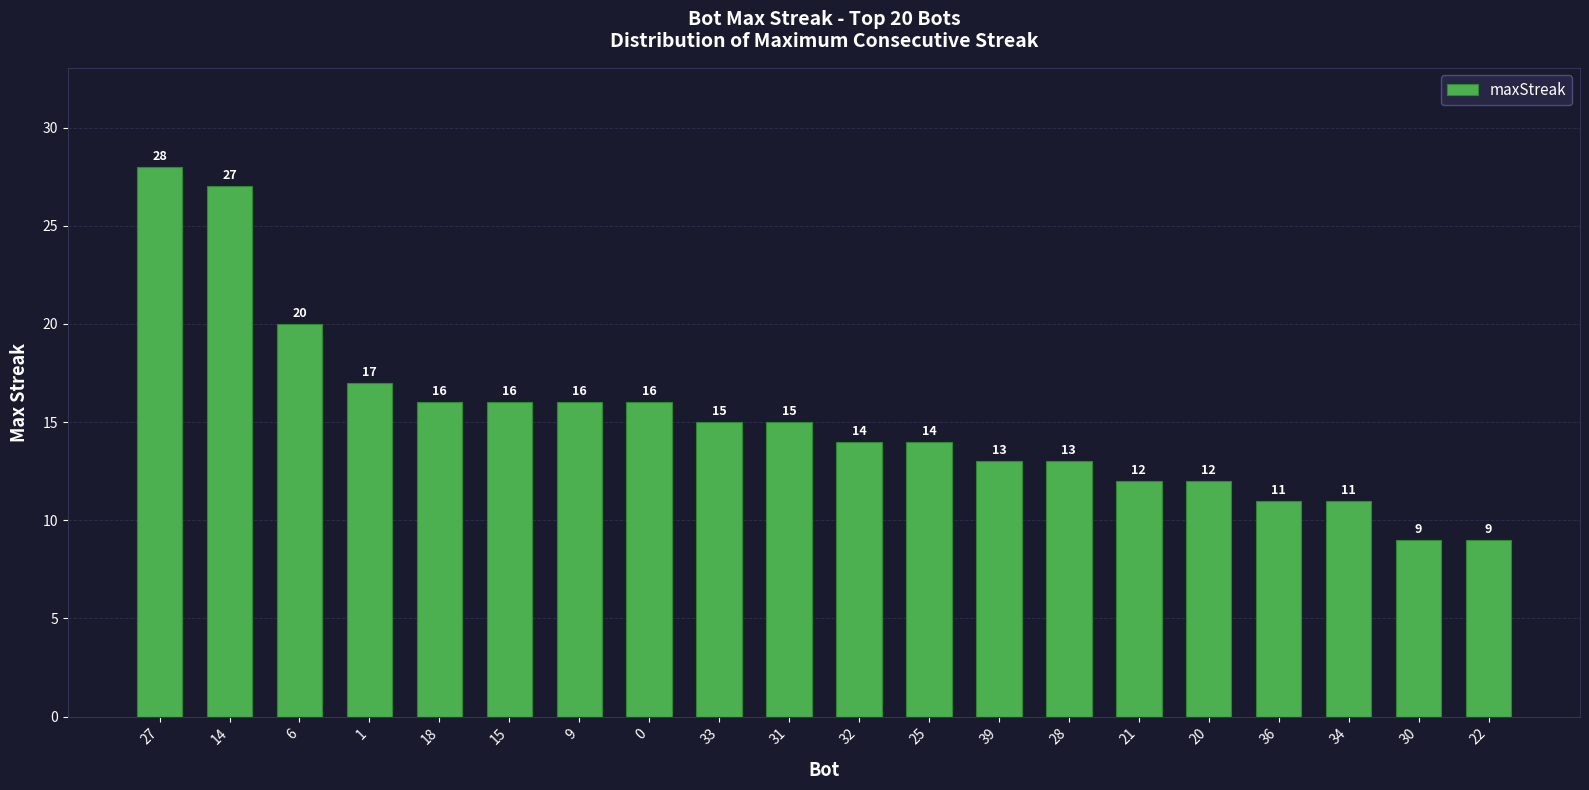

Where does the data first go above 15?

27